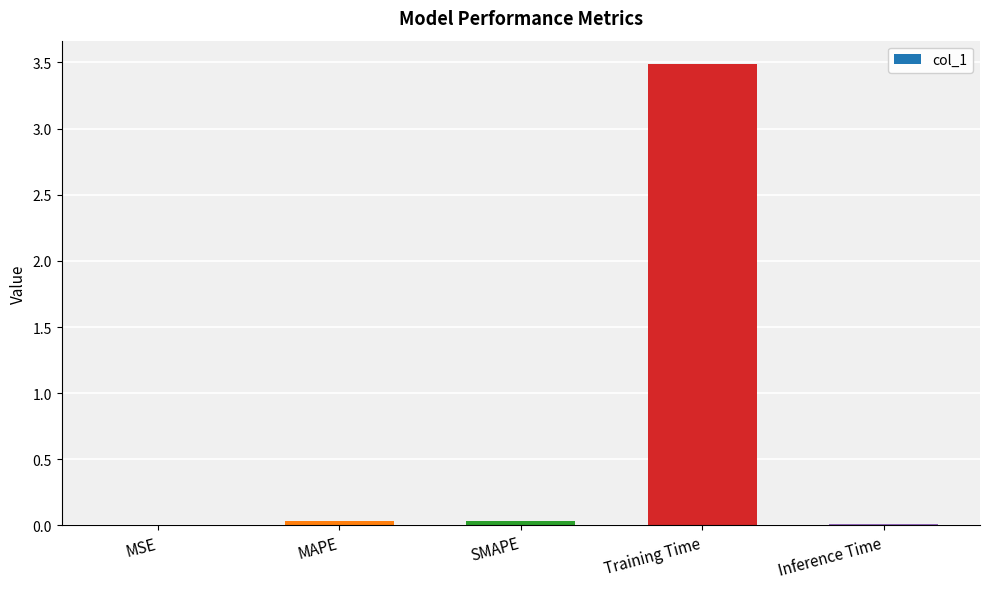

What is the change in value from Training Time to Inference Time?

-3.5